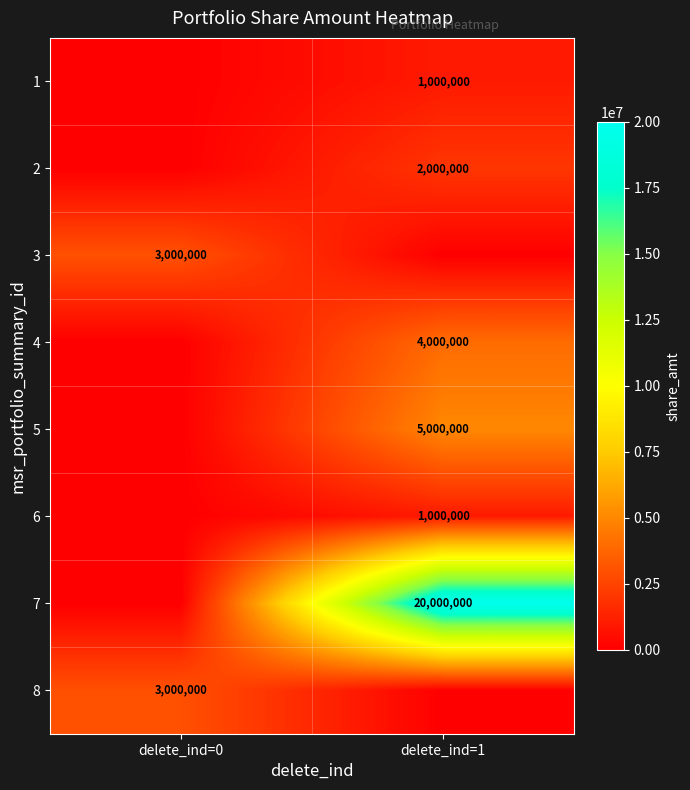

Is the value of 2 at delete_ind=1 greater than the value of 8 at delete_ind=0?

No